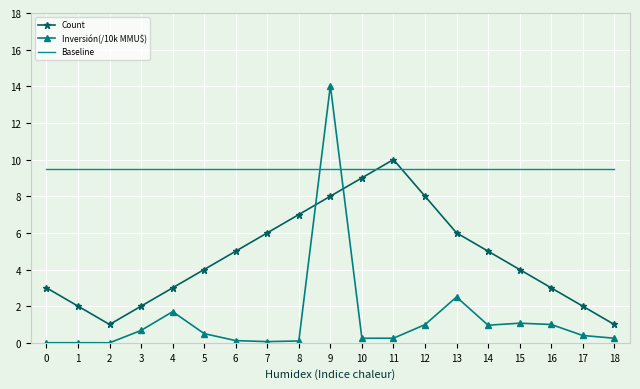

What is the difference between the Count values at 15 and 1?

2.0